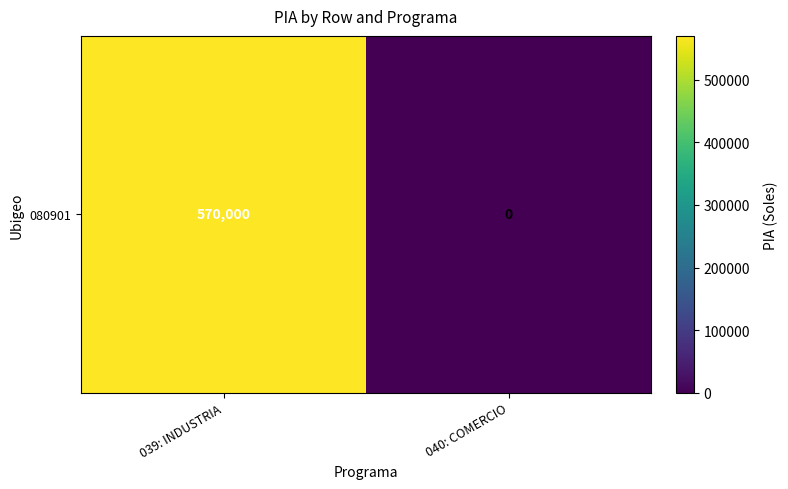

What is the maximum value shown in the chart?

570000